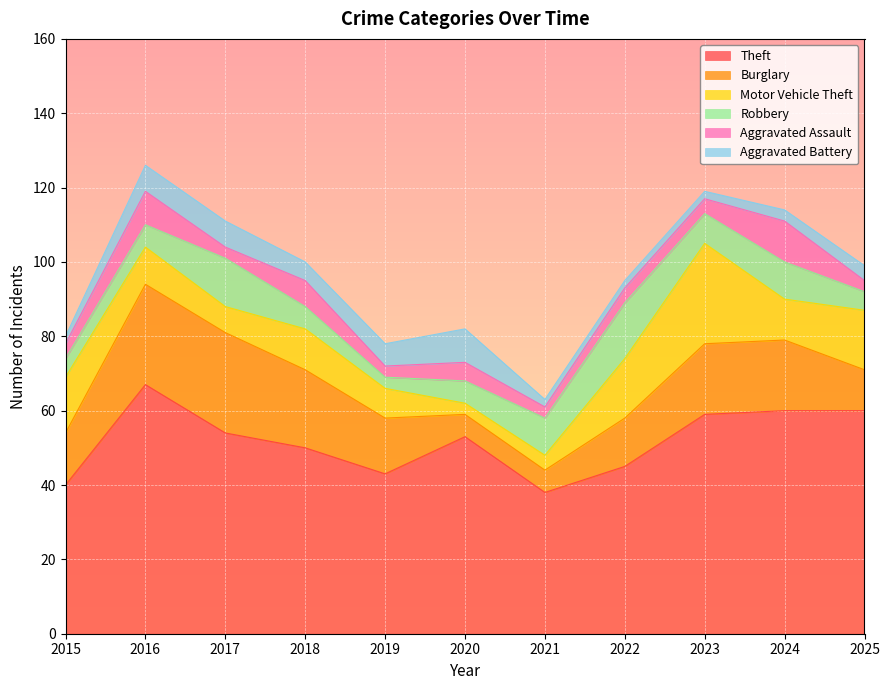

True or false: Theft and Burglary intersect in this chart.

False